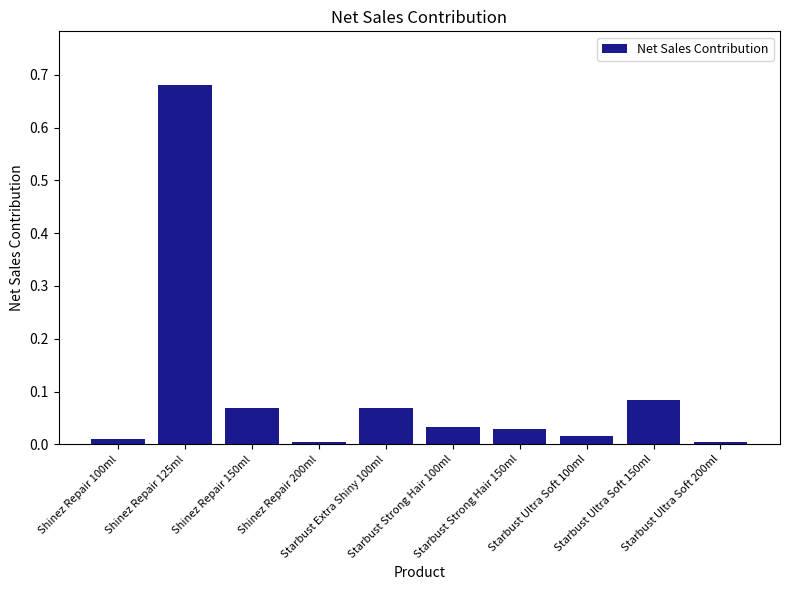

What is the sum of all values?

1.0